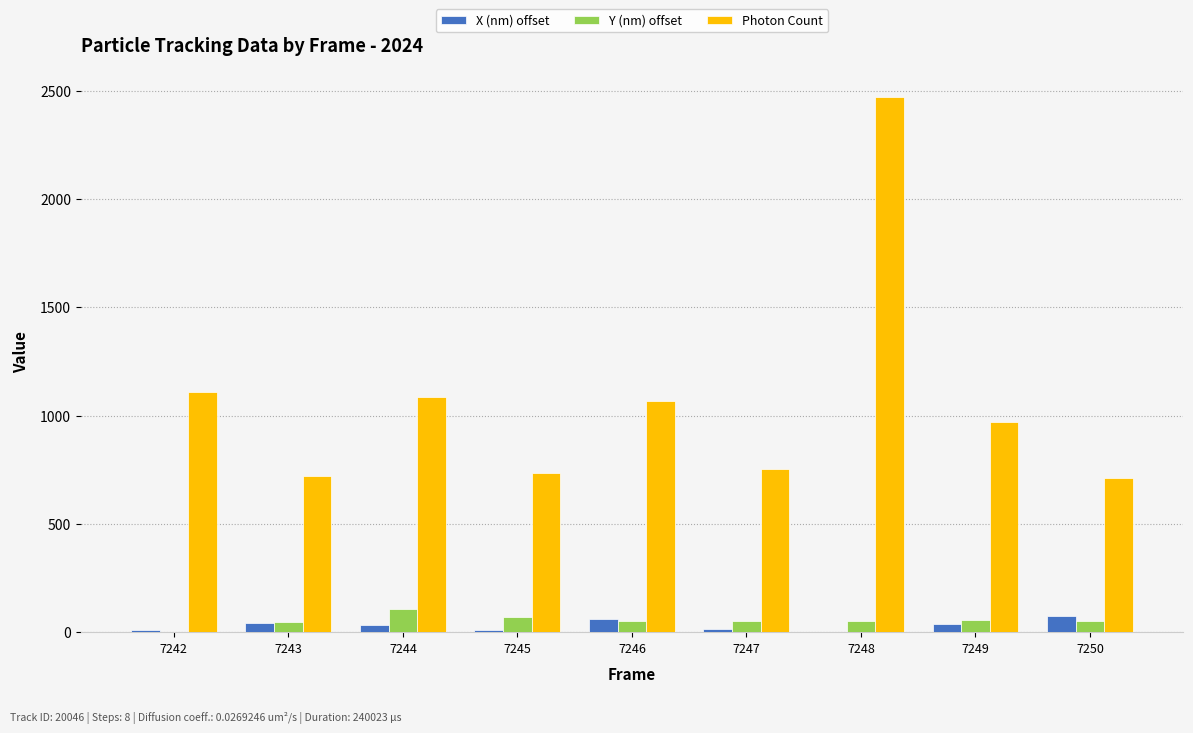

Read the Photon Count value at 7250.

711.1